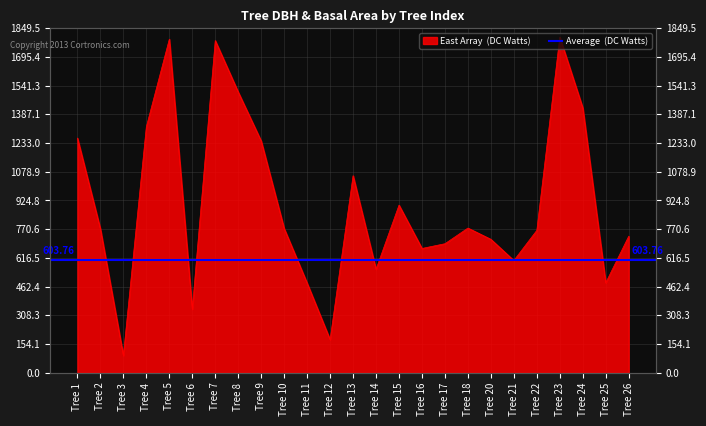

Which label corresponds to the largest value in the chart?

Tree 23